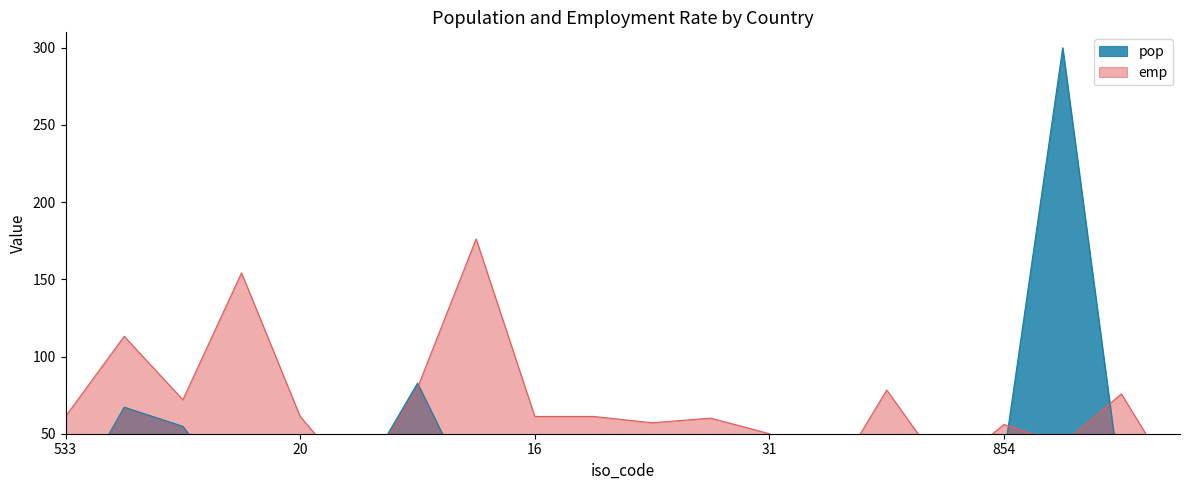

Does the chart have visible grid lines?

No